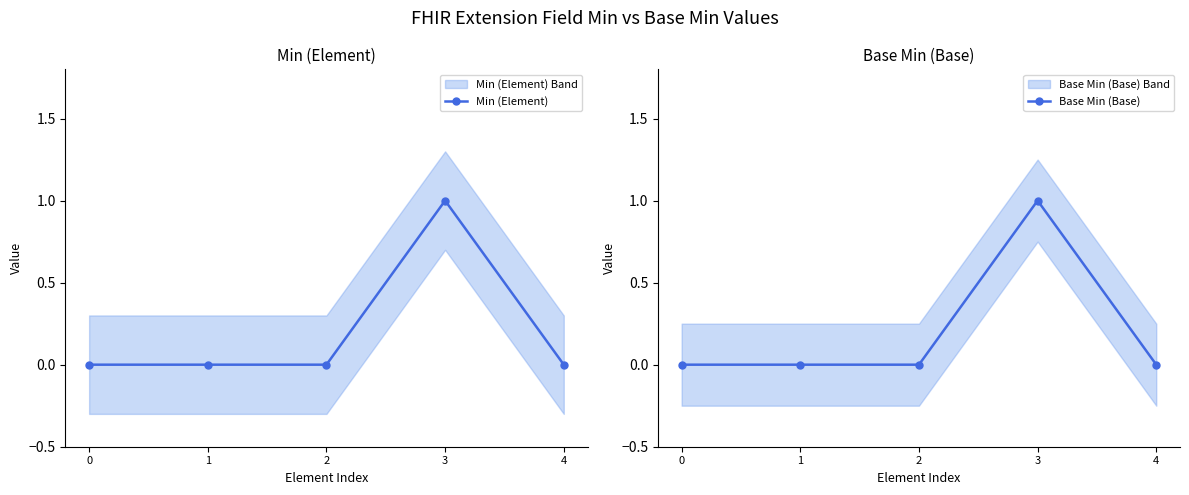

Does the chart have visible grid lines?

No